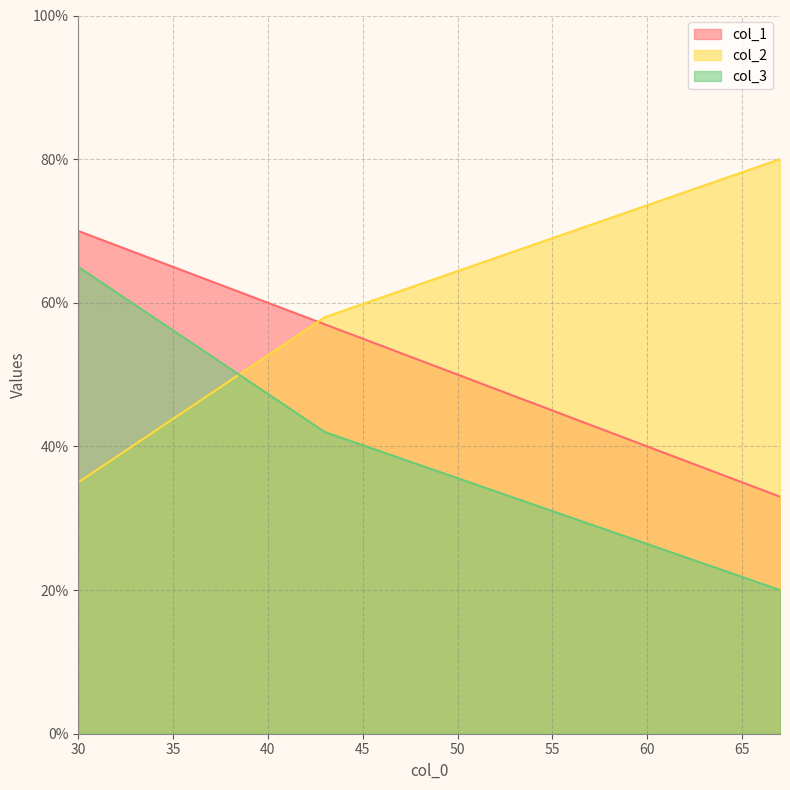

How many lines are shown in the chart?

3